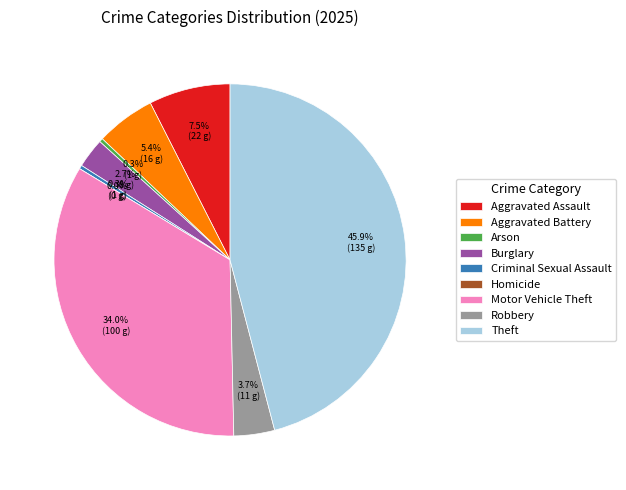

To the nearest percent, what is the combined percentage of Homicide and Aggravated Assault?

7%